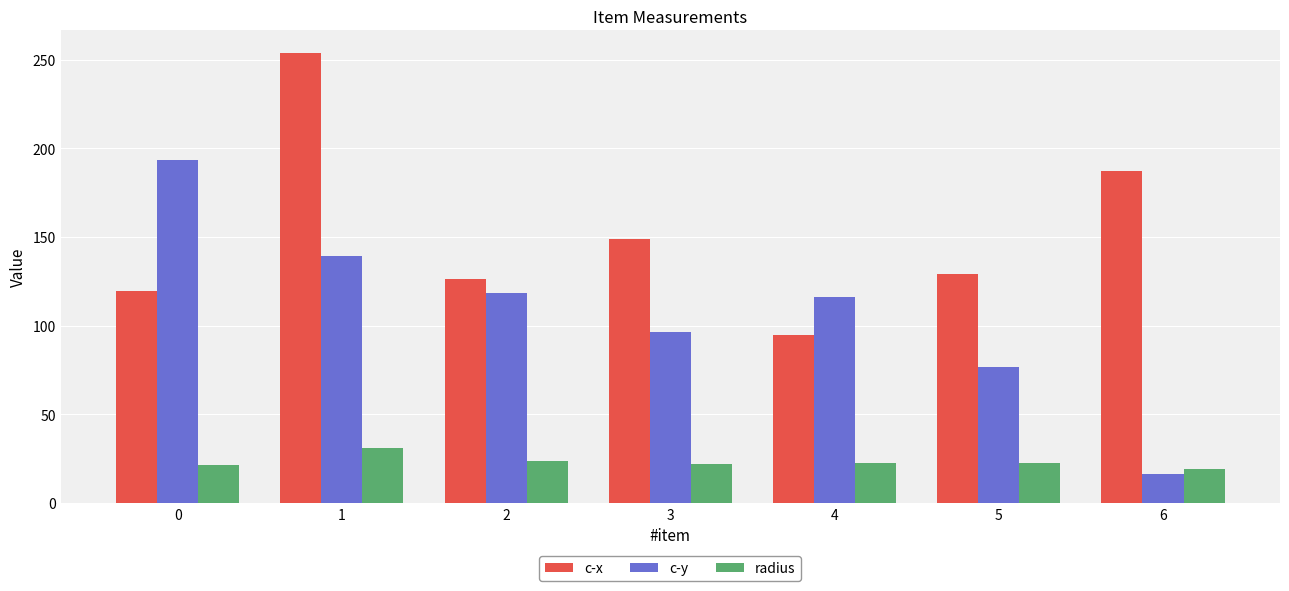

What is the total value across all series at 2?

268.1